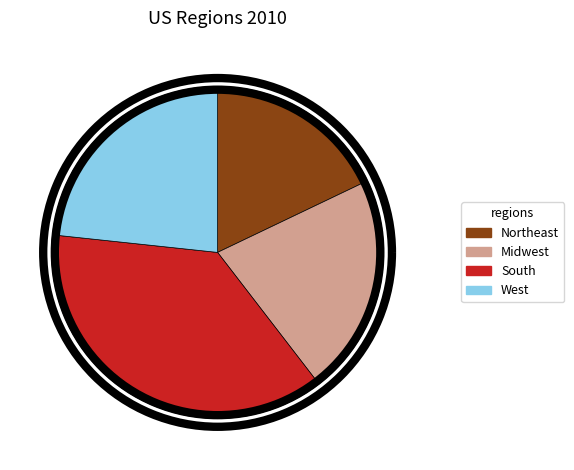

What percentage is the Midwest Region slice, to the nearest percent?

22%